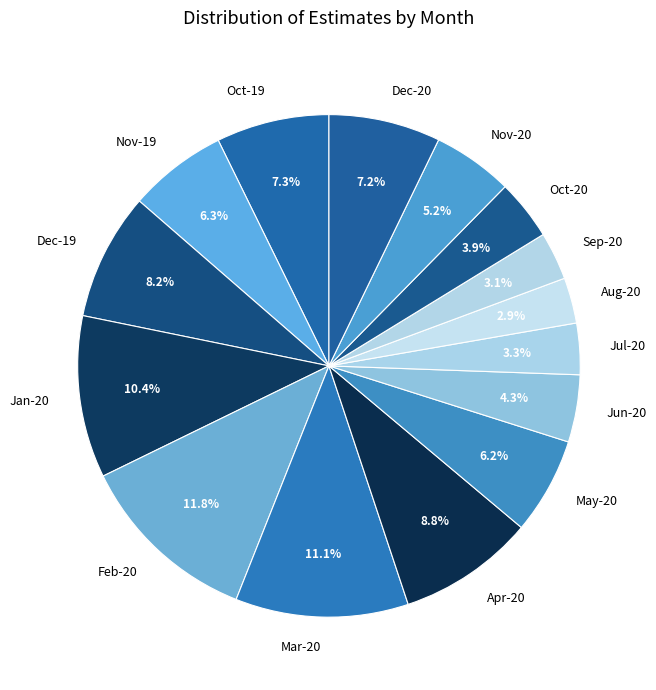

Is there any slice that represents more than half of the pie?

No